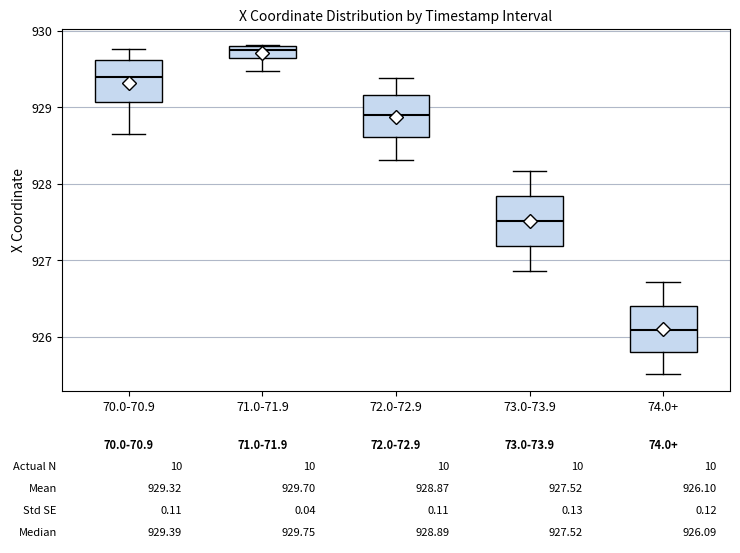

Which box's median line is the lowest?

74.0+